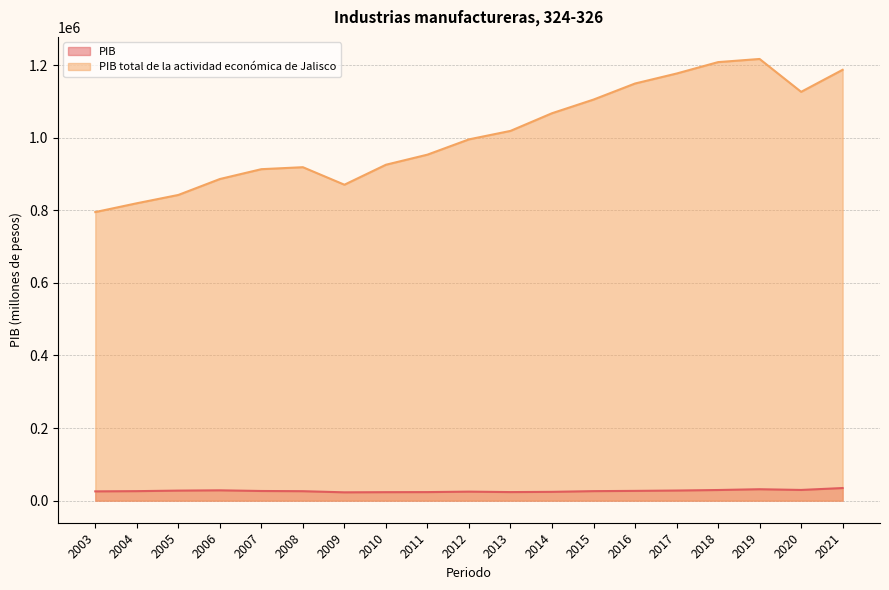

Reading right to left, what are all the values shown in this chart?

PIB: 34728.1	29476.9	31438.6	29291.1	27849.4	26894.1	26186.7	24232.2	23585.6	24791.6	23552.8	23354.5	22916.7	26020.1	26598.7	28428.9	27635.7	26174.5	25547.5
PIB total de la actividad económica de Jalisco: 1186919.0	1126205.9	1216735.7	1208076.0	1176616.0	1149129.5	1104884.9	1067256.8	1018578.6	995286.0	953148.1	925371.8	870319.1	918573.5	913139.8	886009.7	842128.8	819238.3	794957.3